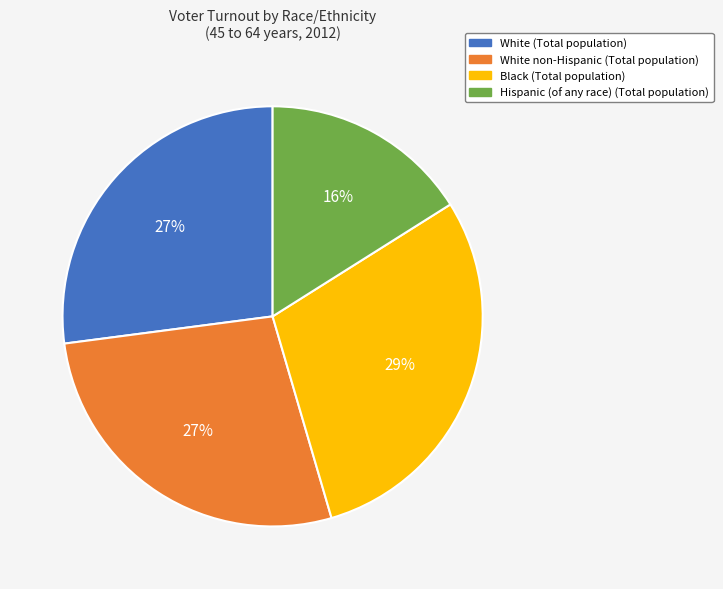

Does Black (Total population) represent more than half of the total?

No